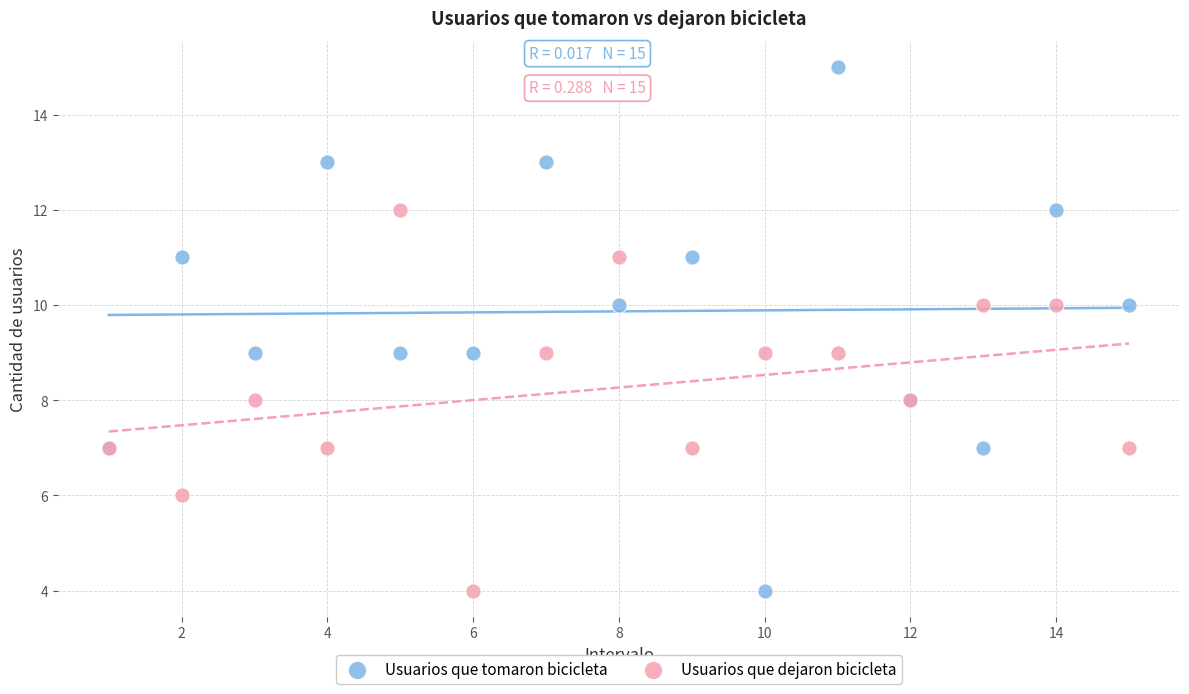

What are all the series names shown in the legend?

Usuarios que tomaron bicicleta, Usuarios que dejaron bicicleta